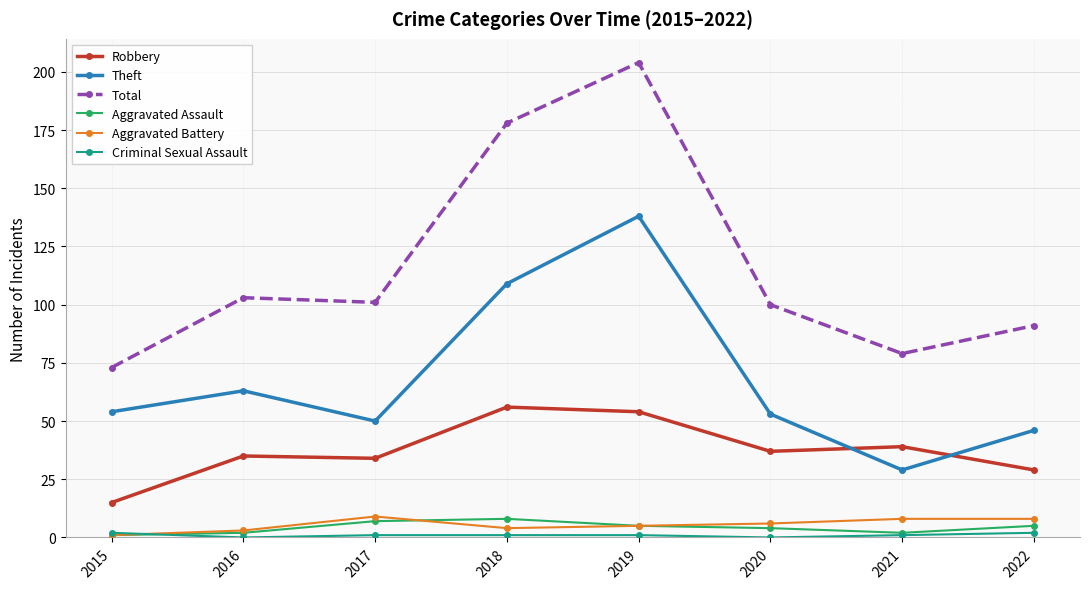

How many interior local peaks does the Total series have?

2